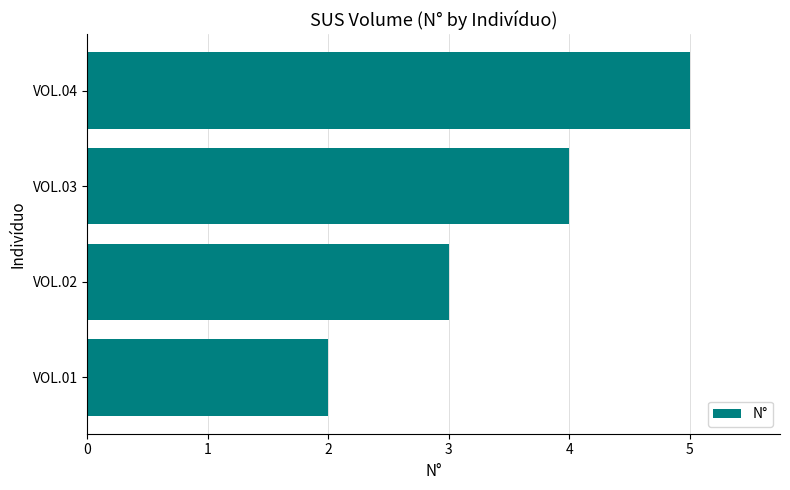

Which has a higher value, VOL.01 or VOL.04?

VOL.04